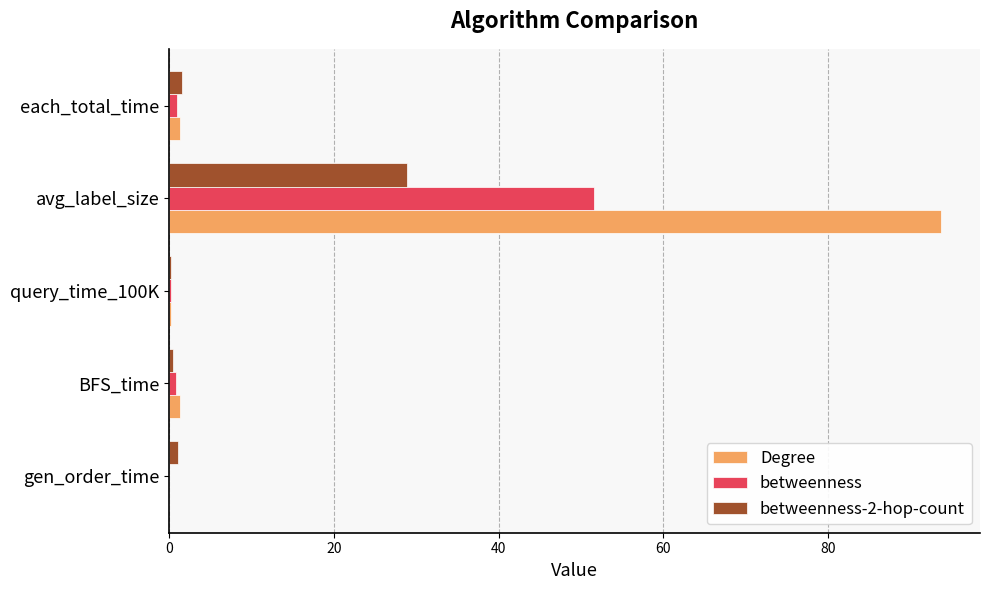

At which label does betweenness reach its peak?

avg_label_size